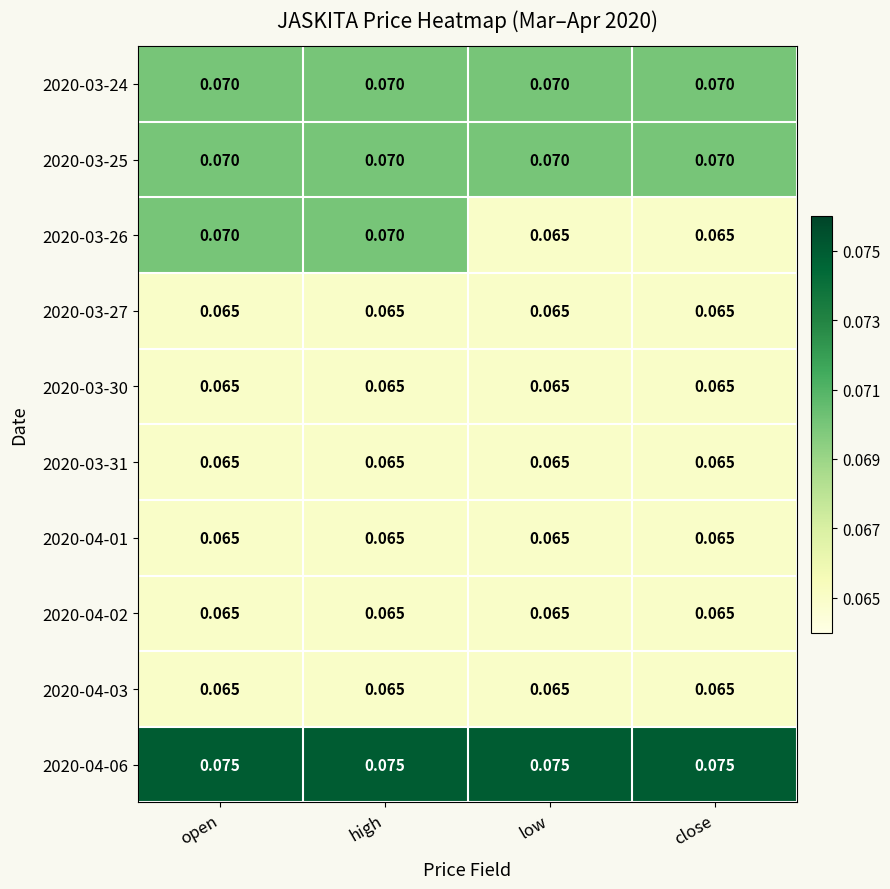

Is the value of 2020-04-02 at close greater than the value of 2020-03-24 at low?

No